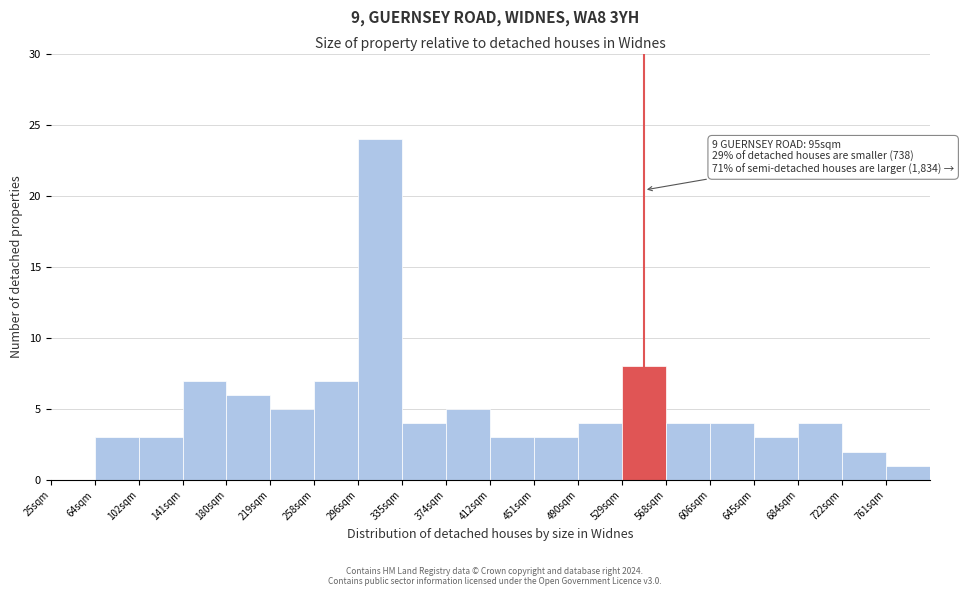

Which range on the x-axis has the tallest bar?

295 to 335